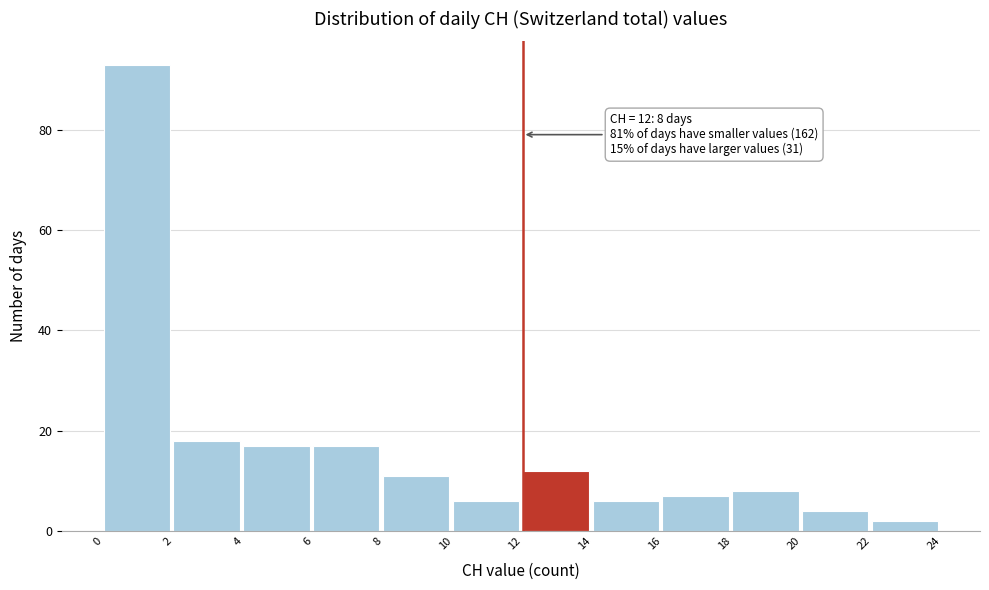

Over which range of the x-axis is the bar tallest?

0 to 2